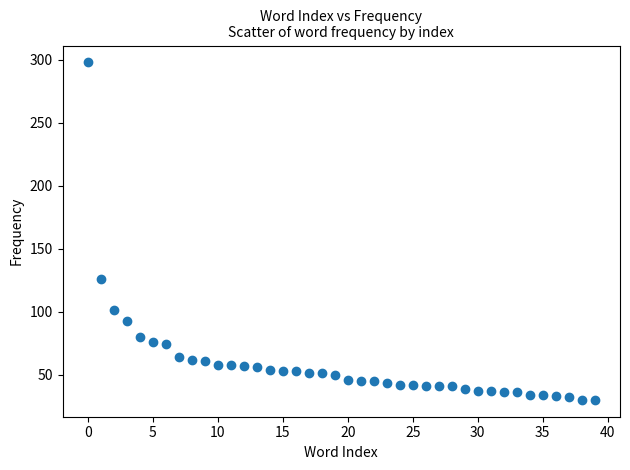

What is the range of Y values (max minus min)?

268